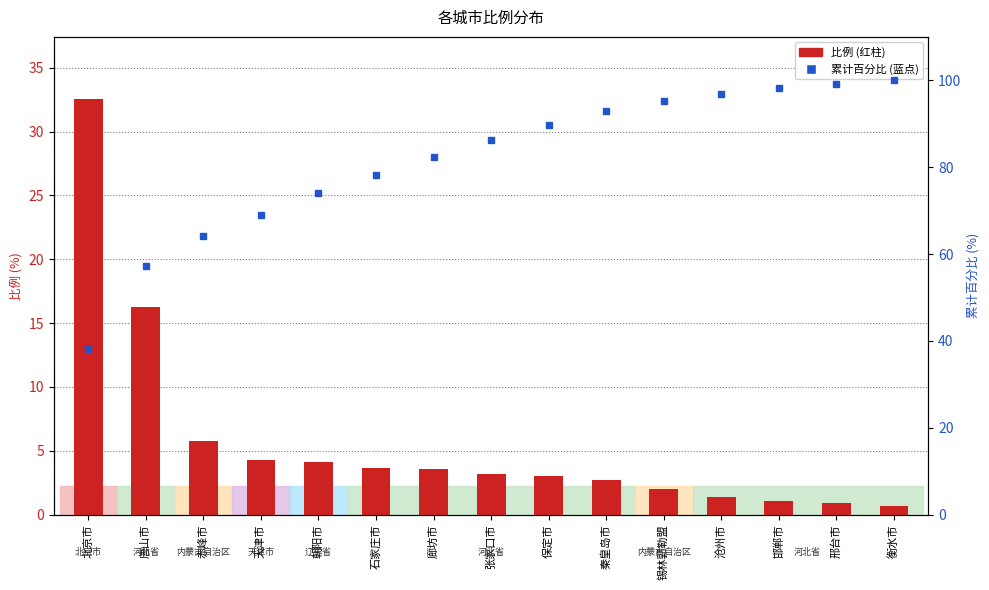

How many categories are shown in the chart?

15